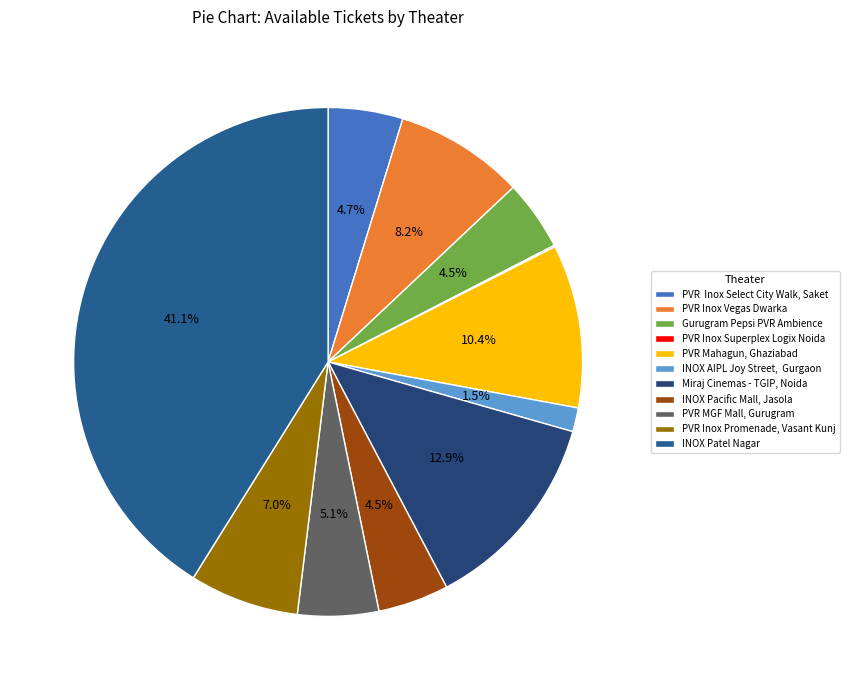

Which category has the smallest portion of the pie?

PVR Inox Superplex Logix Noida